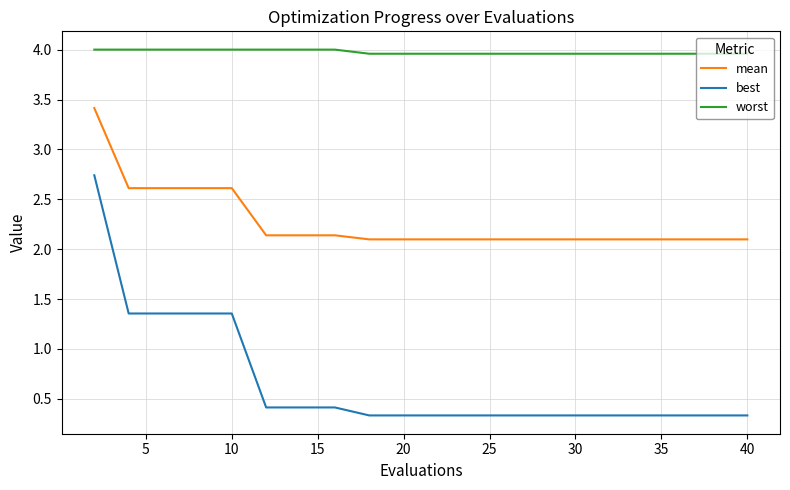

True or false: worst and best intersect in this chart.

False